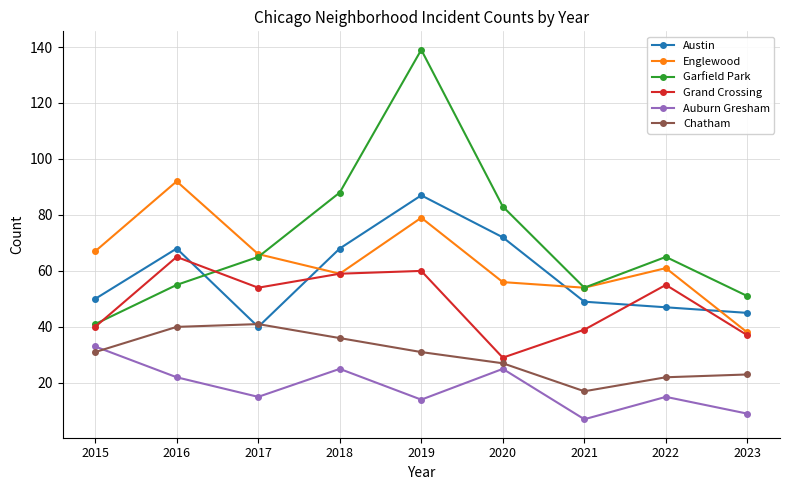

What value does the Englewood series have at 2021?

54